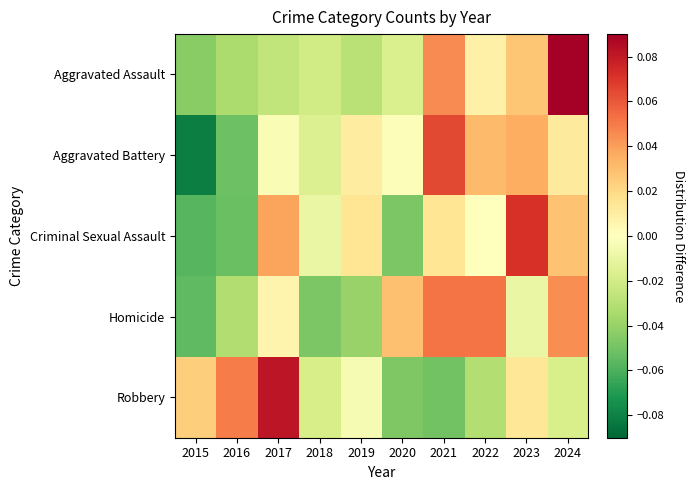

What is the maximum value shown in the chart?

0.1